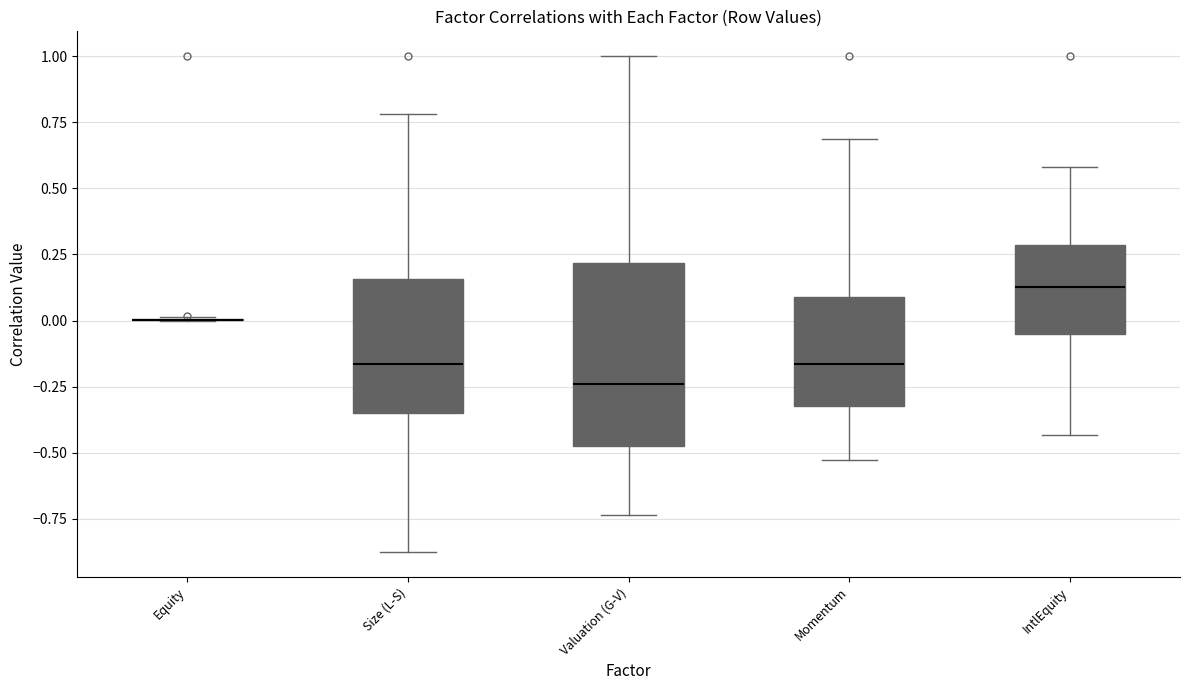

Reading left to right, read every box against the y-axis: the position of its median line, the range the box covers, and the ends of its whiskers. The values are not printed on the chart, so give them approximately, as read against the axis.

Equity: box collapsed to a line at 0.00, whiskers 0.00 to 0.00
Size (L-S): median -0.15, box -0.35 to 0.15, whiskers -0.90 to 0.80
Valuation (G-V): median -0.25, box -0.45 to 0.20, whiskers -0.75 to 1.00
Momentum: median -0.15, box -0.30 to 0.10, whiskers -0.55 to 0.70
IntlEquity: median 0.15, box -0.05 to 0.30, whiskers -0.45 to 0.60